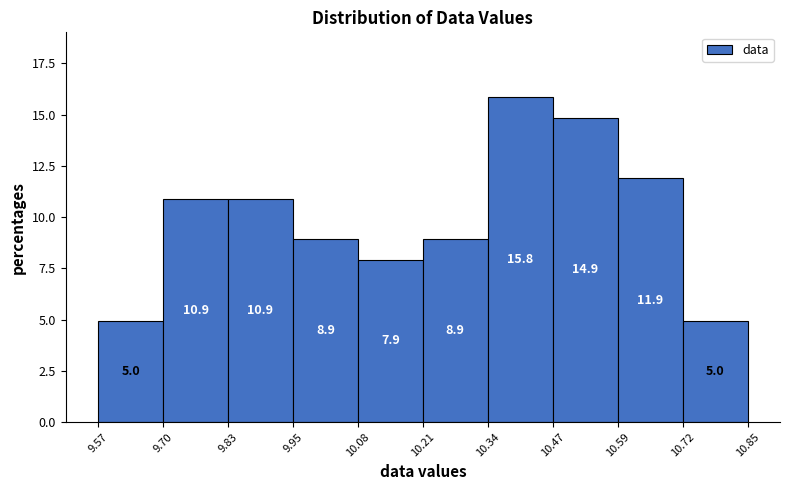

Reading left to right, list every bar in this chart as the range it spans on the x-axis followed by its height.

9.57 to 9.70: 5.0
9.70 to 9.83: 10.9
9.83 to 9.95: 10.9
9.95 to 10.08: 8.9
10.08 to 10.21: 7.9
10.21 to 10.34: 8.9
10.34 to 10.47: 15.8
10.47 to 10.59: 14.9
10.59 to 10.72: 11.9
10.72 to 10.85: 5.0